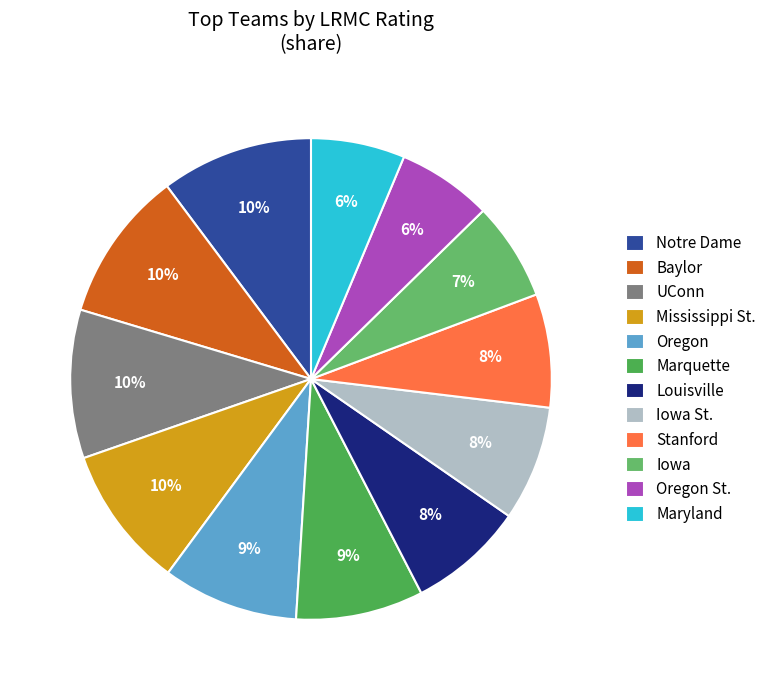

How many segments does this pie chart have?

12